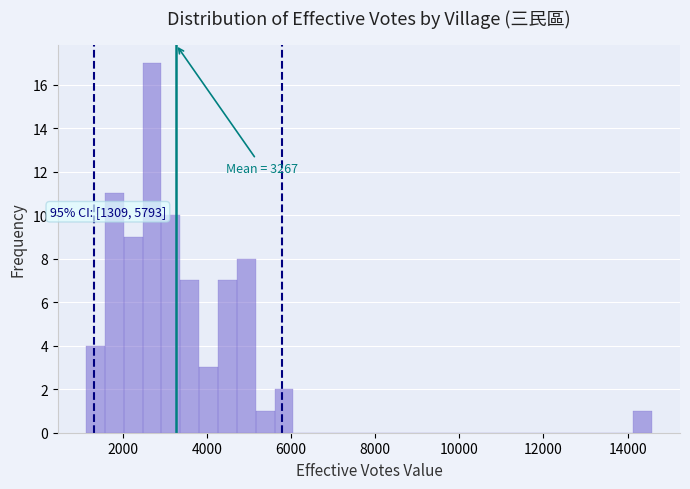

Around what value on the x-axis is the tallest bar? Give the approximate position of its centre, as read against the axis.

2600